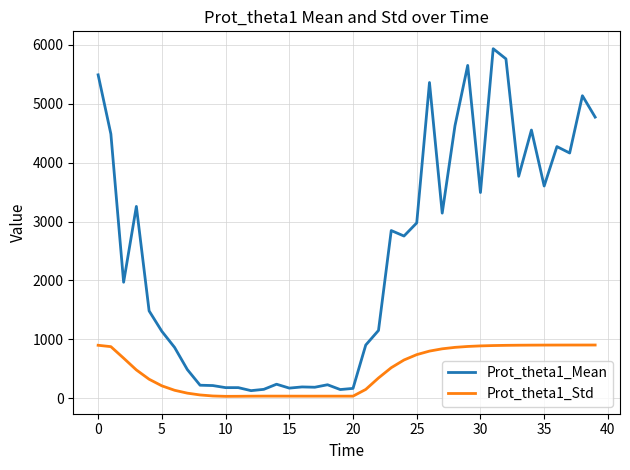

How many lines are shown in the chart?

2